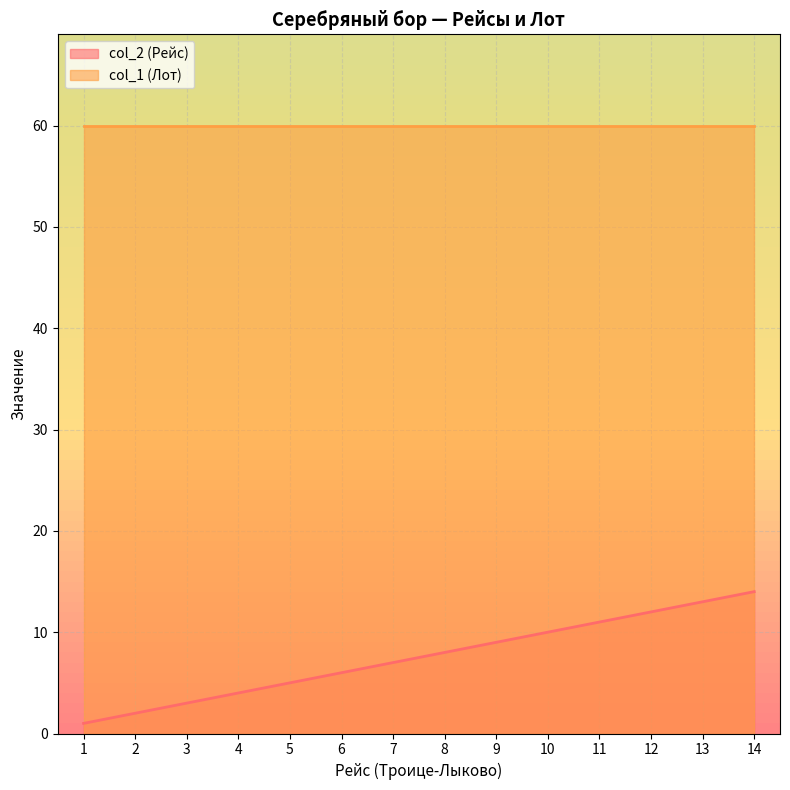

What is the ratio of the value at 1 to the value at 4?

0.2